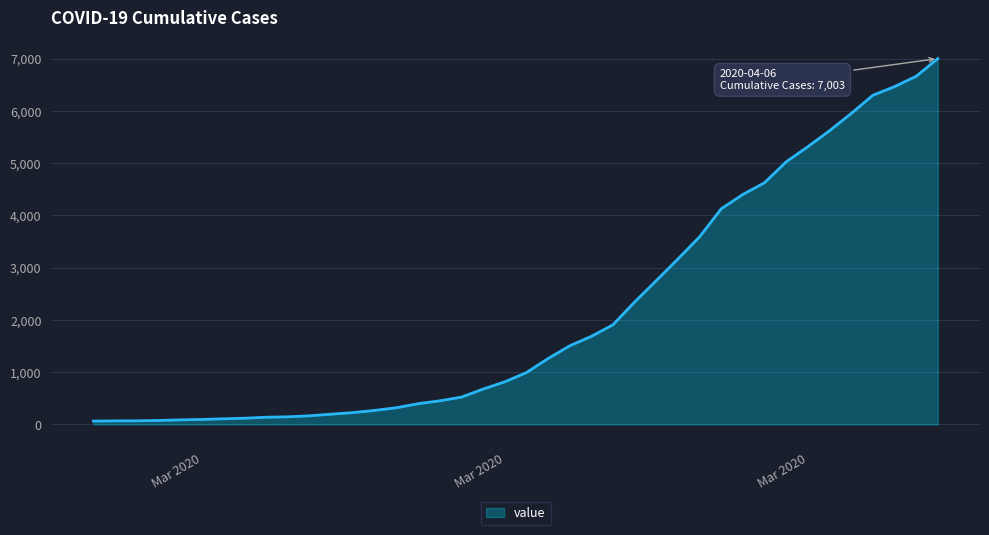

What is the greatest value displayed?

7003